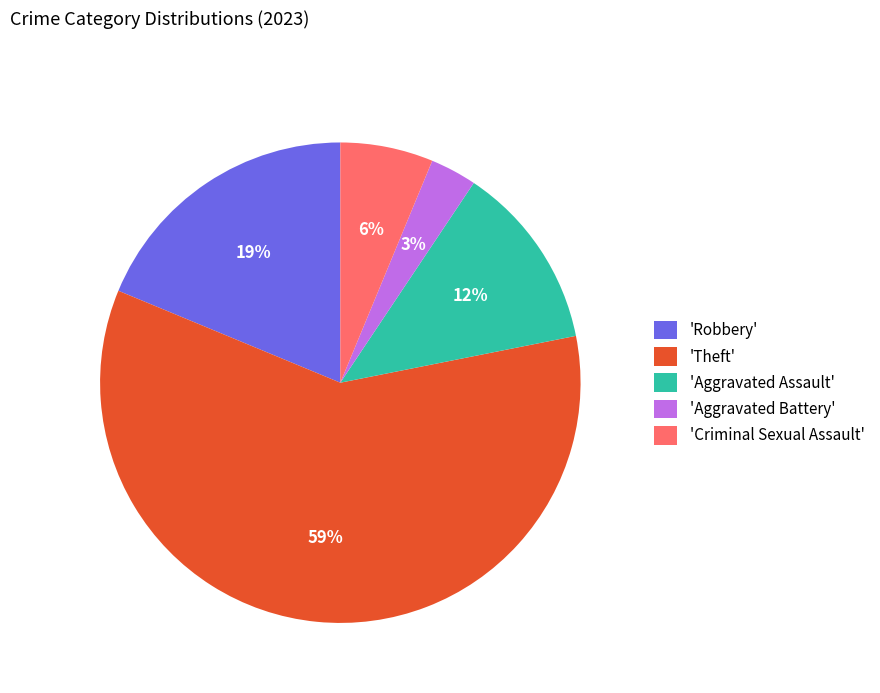

Combined, do 'Aggravated Assault' and 'Aggravated Battery' account for over 50%?

No